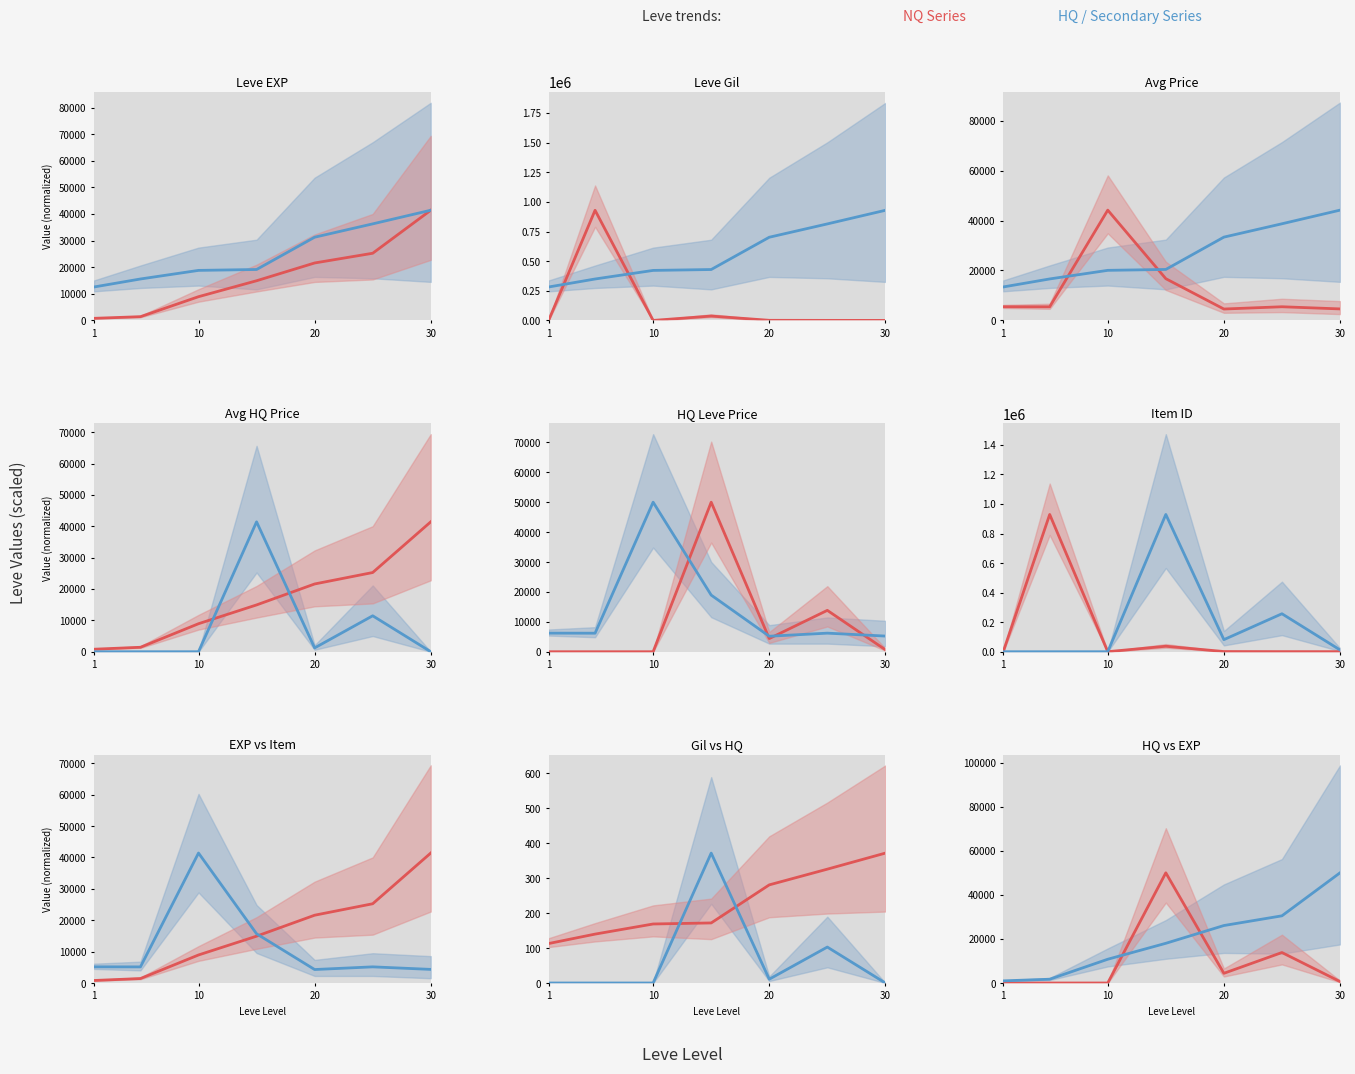

True or false: Leve EXP has a value of 18204.1 at 5.

False